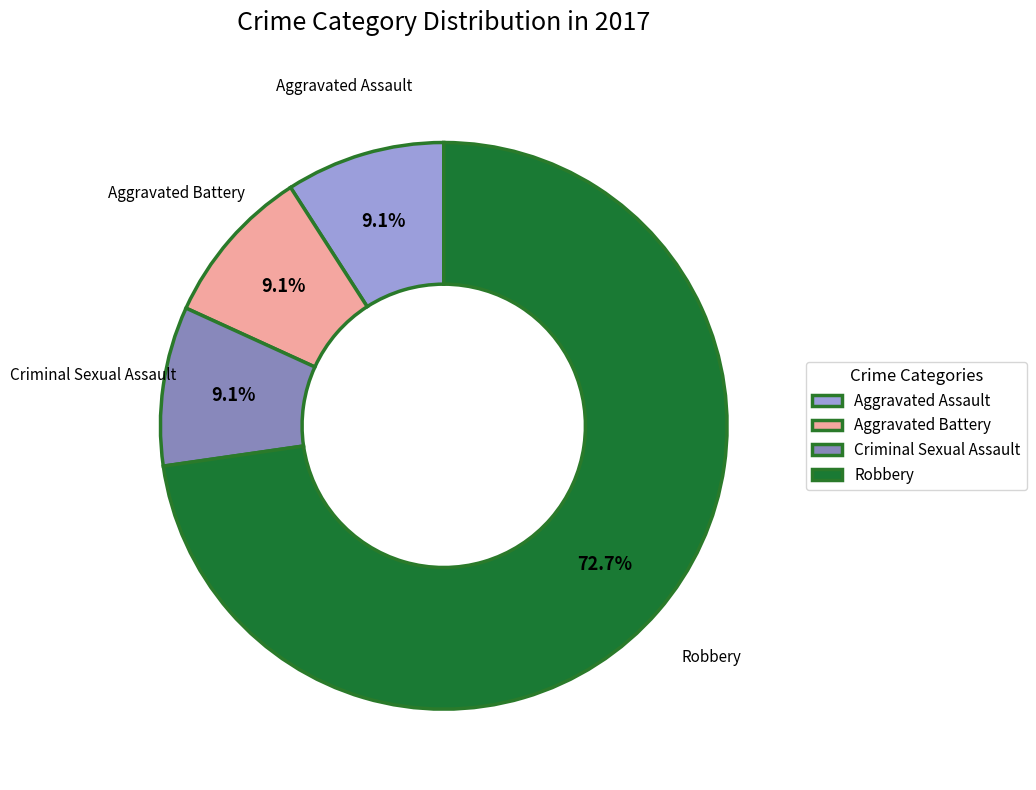

Do Aggravated Battery and Criminal Sexual Assault together represent more than half of the pie?

No